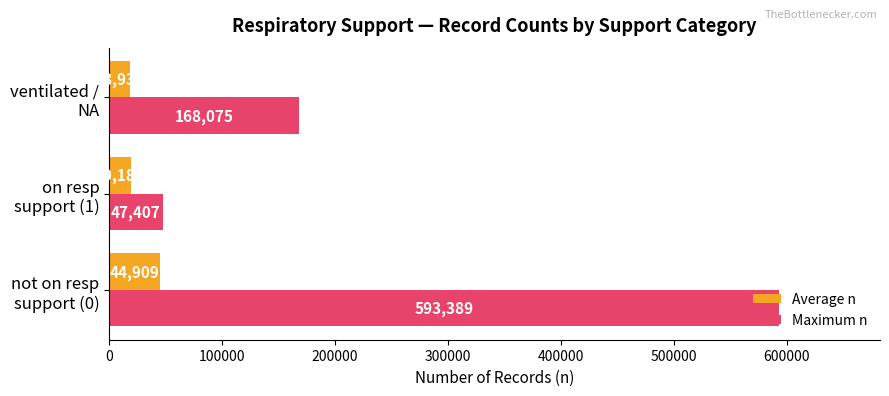

Which series has the largest range (max minus min)?

Maximum n